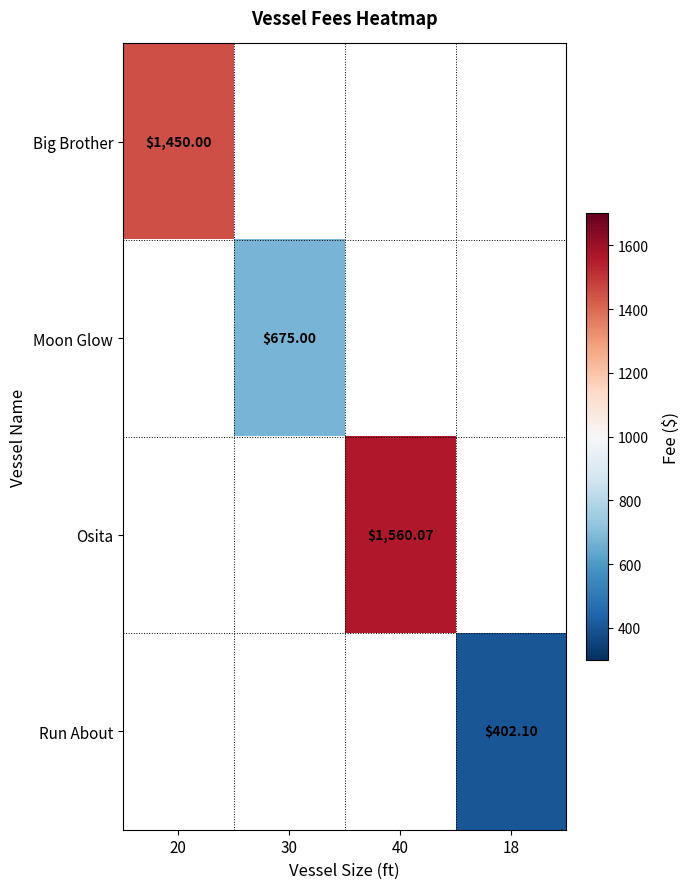

The Moon Glow series shows 190.4 at 30. True or false?

False